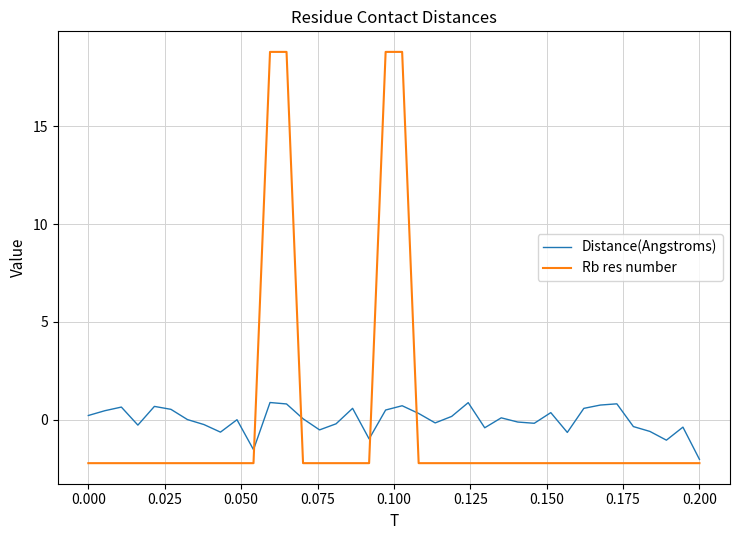

List the series in order of their peak value, lowest first.

Distance(Angstroms), Rb res number